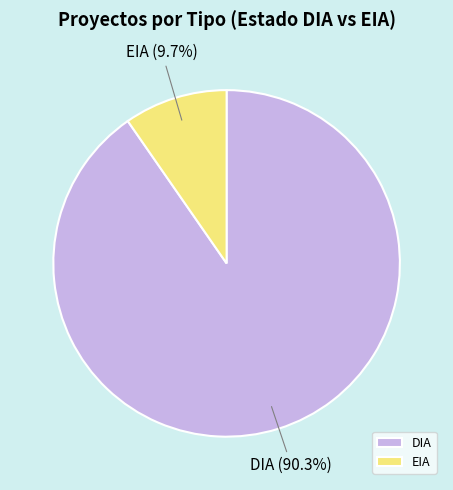

How many slices are in this pie chart?

2